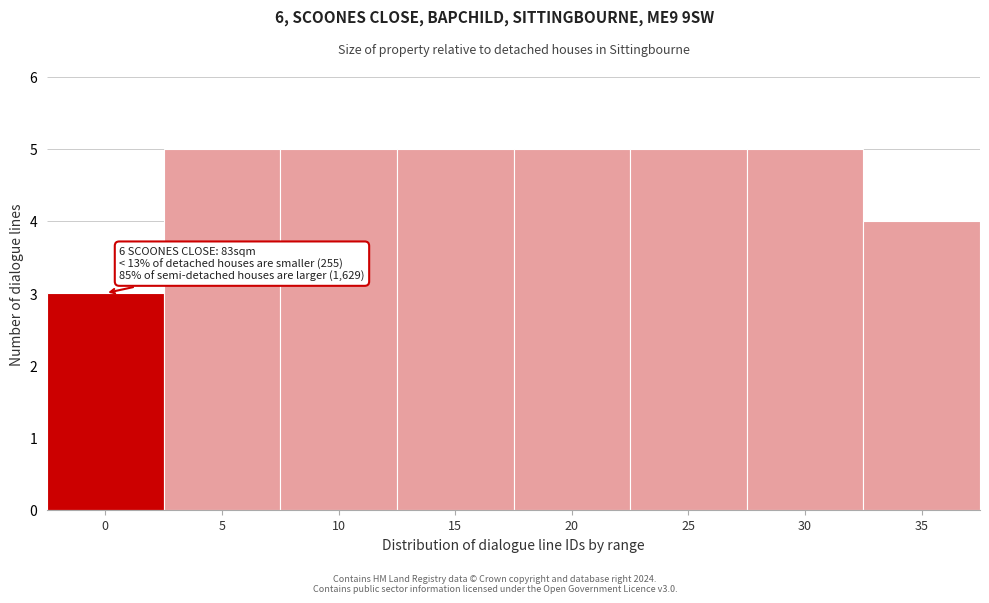

Reading right to left, transcribe all the data shown in this chart.

4	5	5	5	5	5	5	3